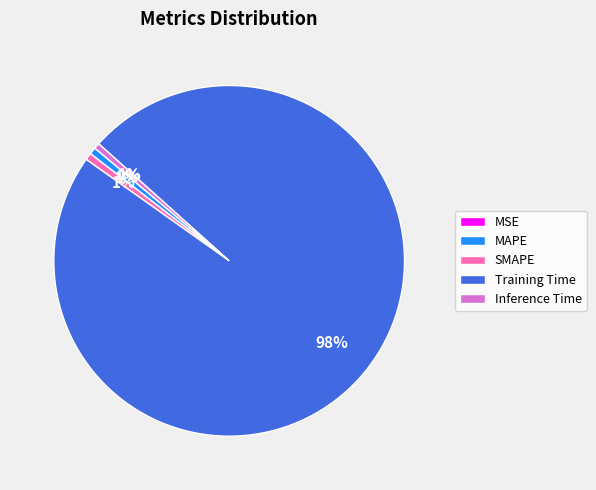

To the nearest percent, what is the average slice percentage?

20%